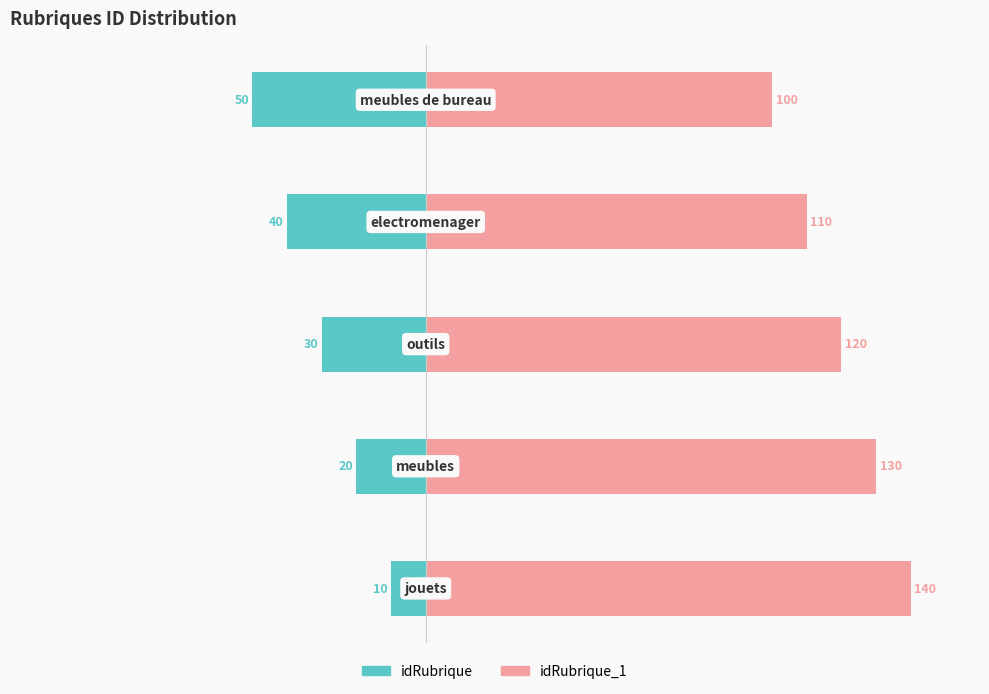

Where is idRubrique_1 (right) nearest to the value 120?

2